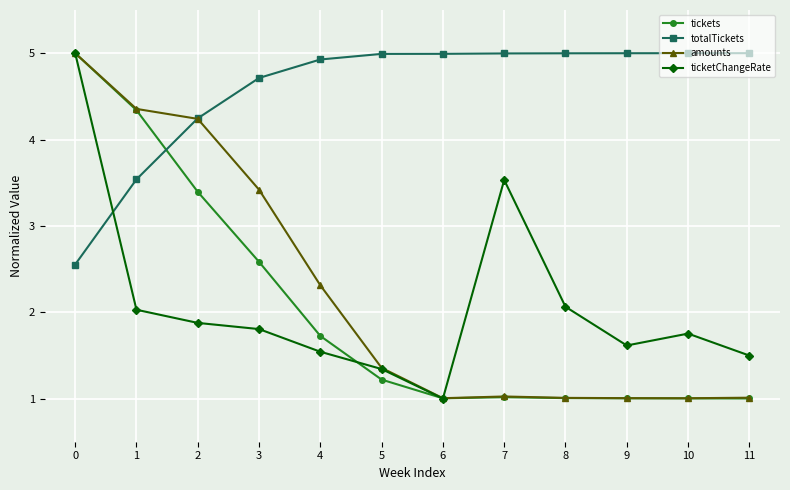

Does the chart have visible grid lines?

Yes